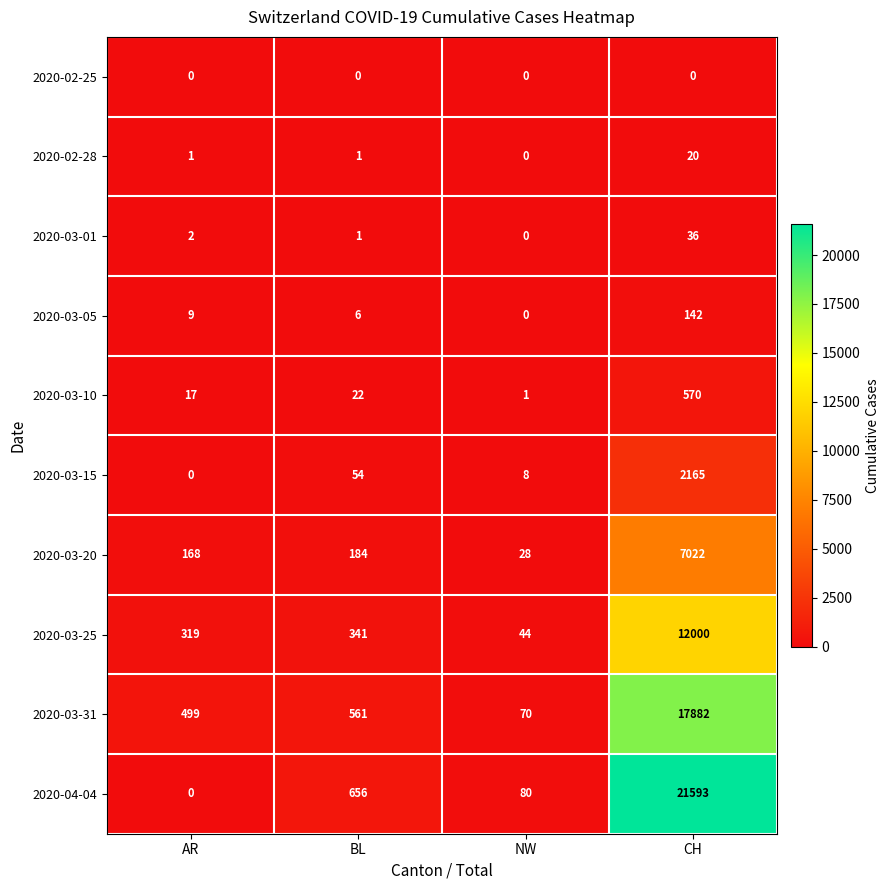

True or false: 2020-03-20 has a value of 272 at BL.

False